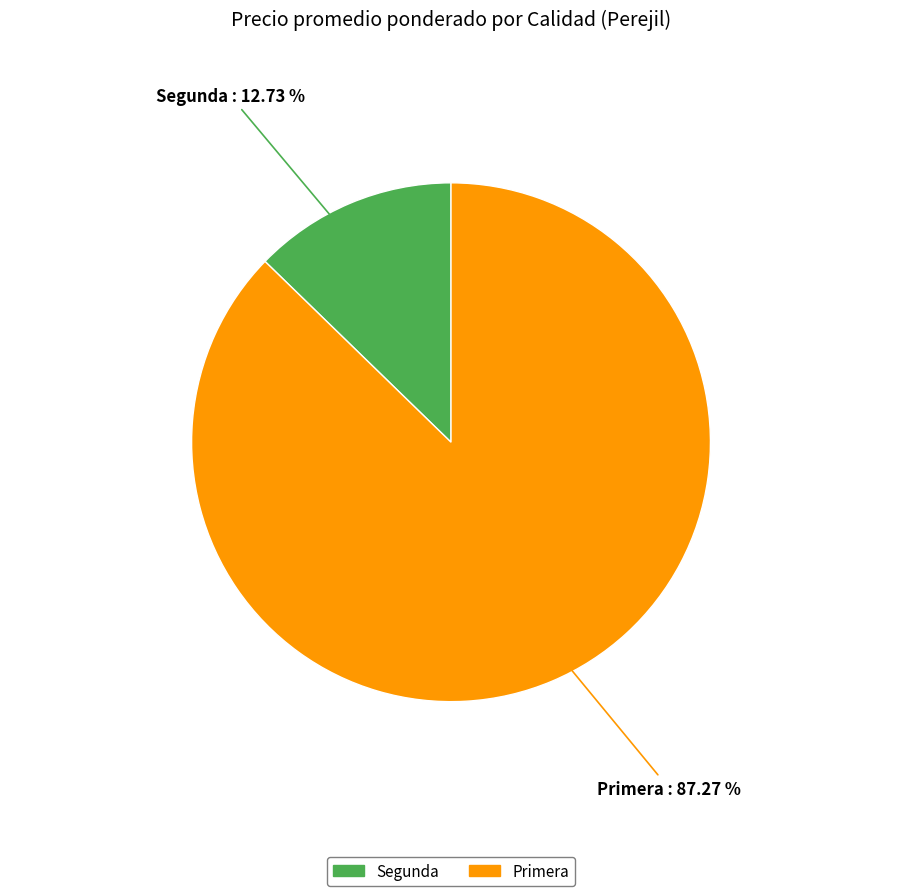

Is there a majority slice in this chart?

Yes